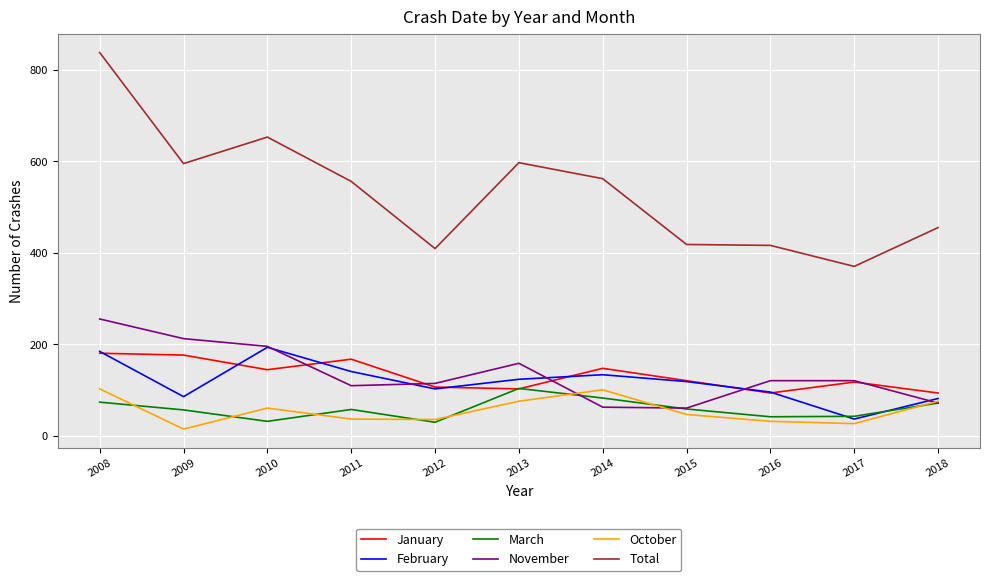

Does the chart have visible grid lines?

Yes